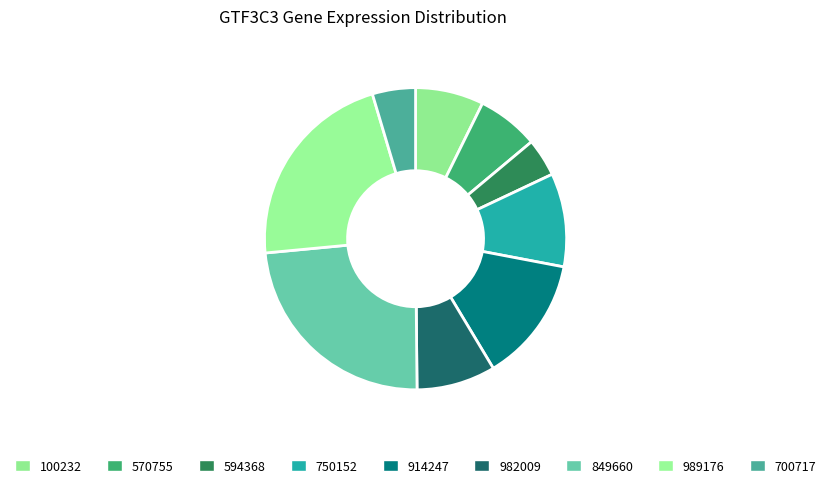

True or false: 100232 accounts for 7% of the total.

True